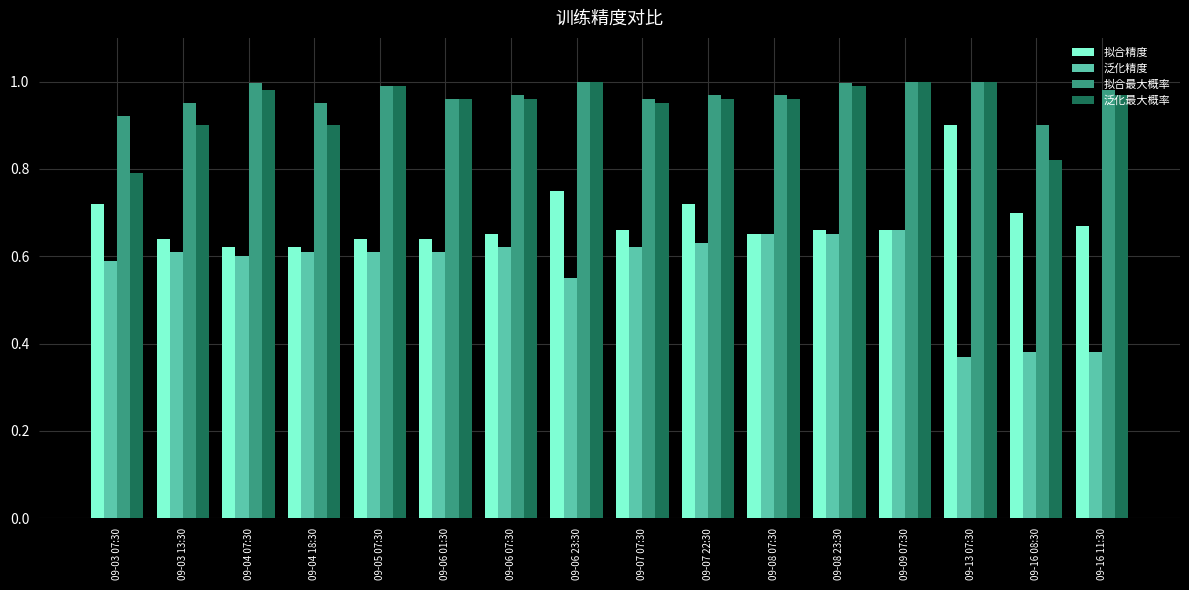

What is the label of the 3rd bar from the left?

09-04 07:30